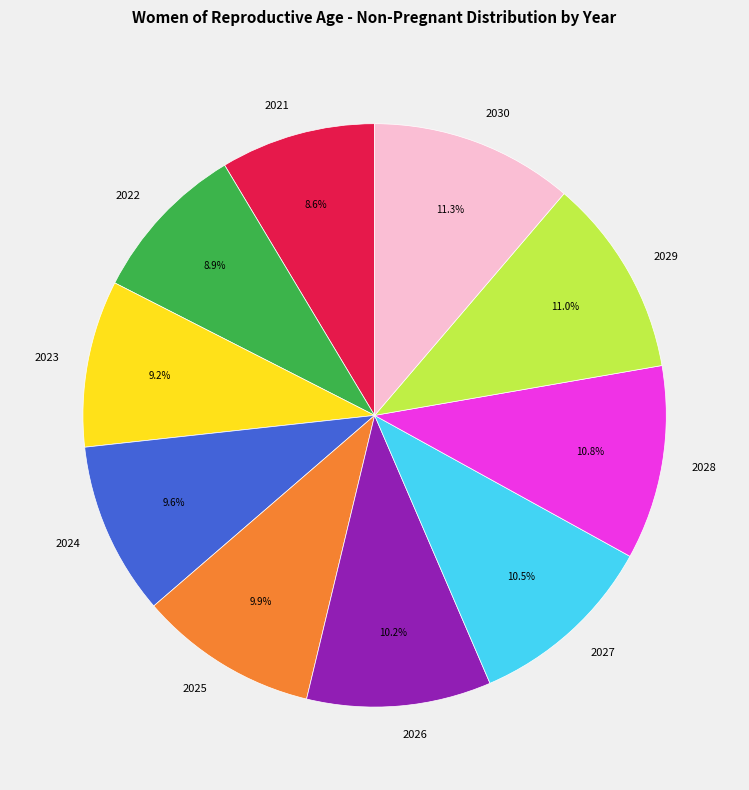

Approximately how many times larger is the value at 2024 compared to 2023?

1.0